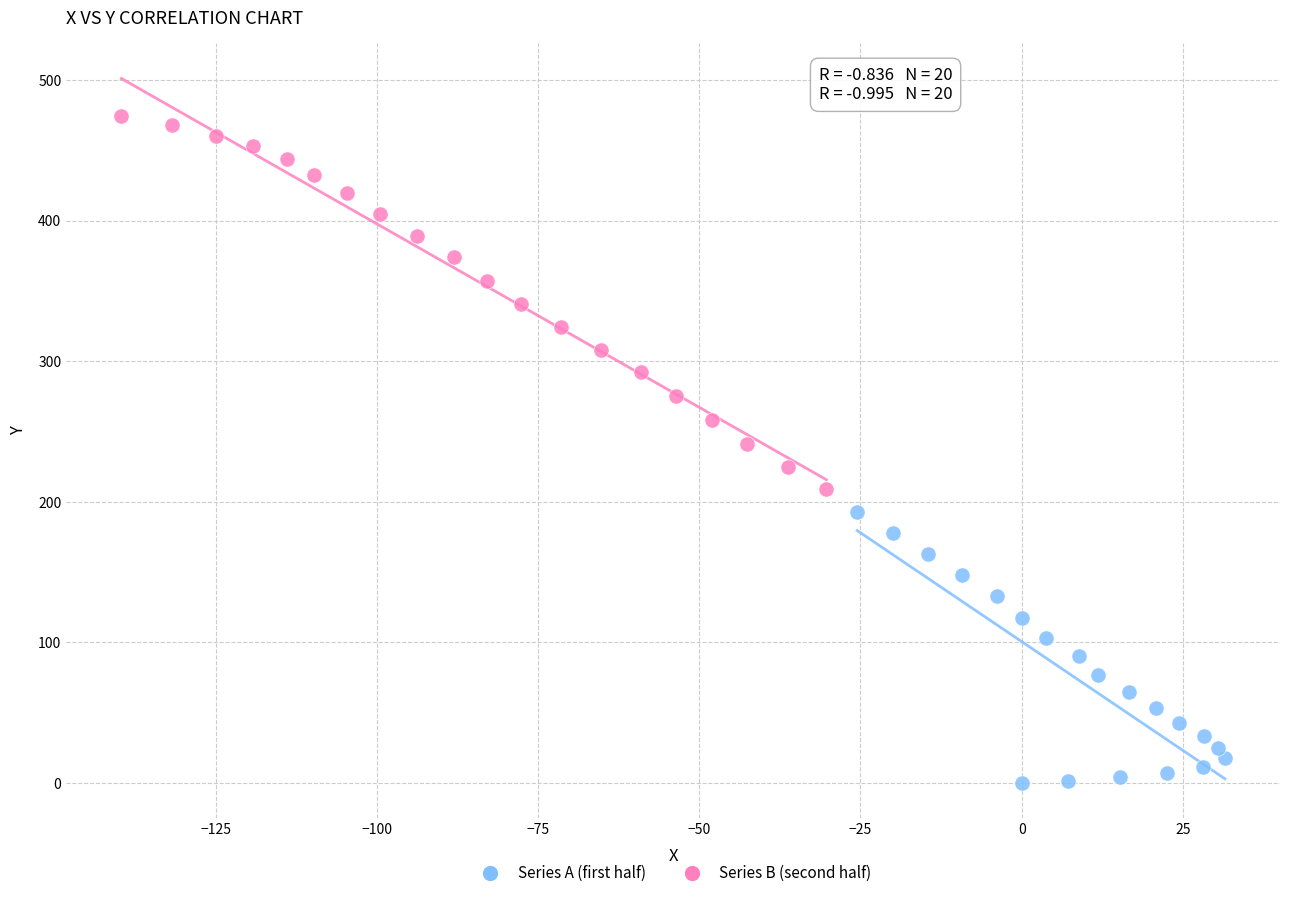

Which series contains the lowest Y value?

Series A (first half)